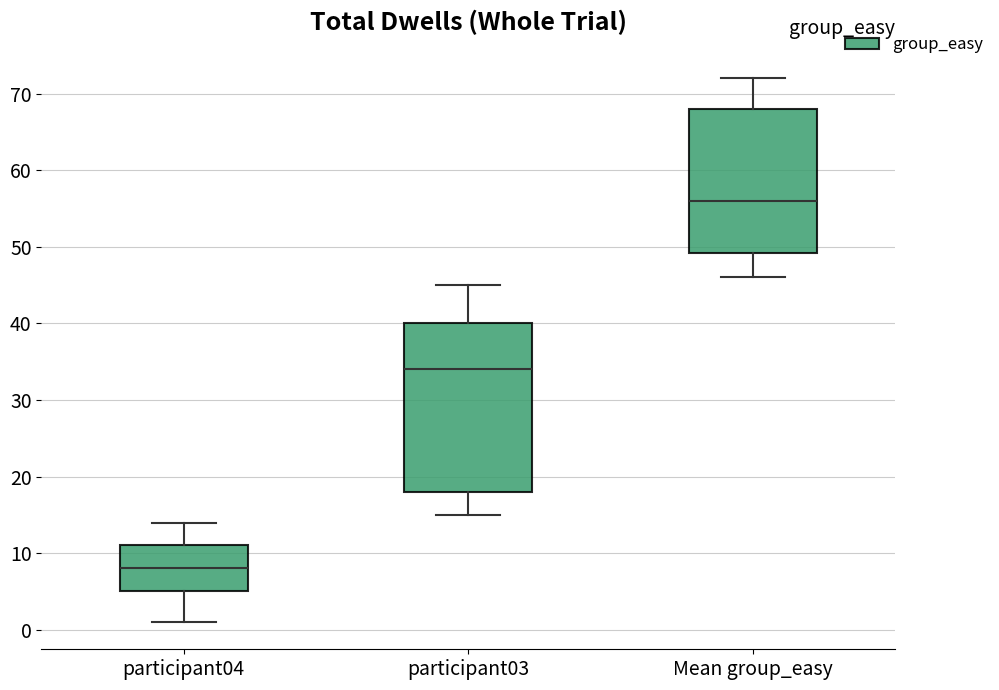

Where does the lower whisker of the box for participant04 end on the y-axis? The values are not printed on the chart, so give them approximately, as read against the axis.

1